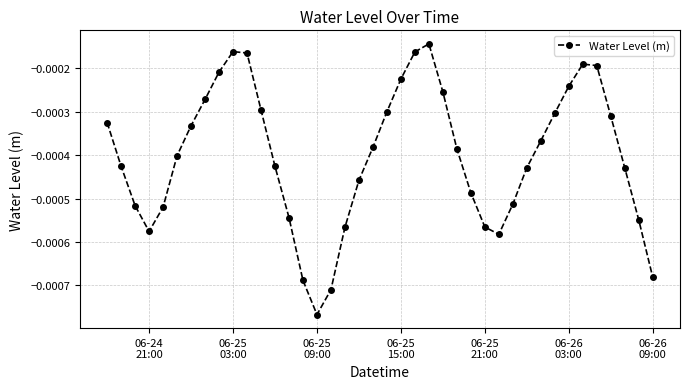

True or false: there are more than 1 points higher than both neighbors.

True